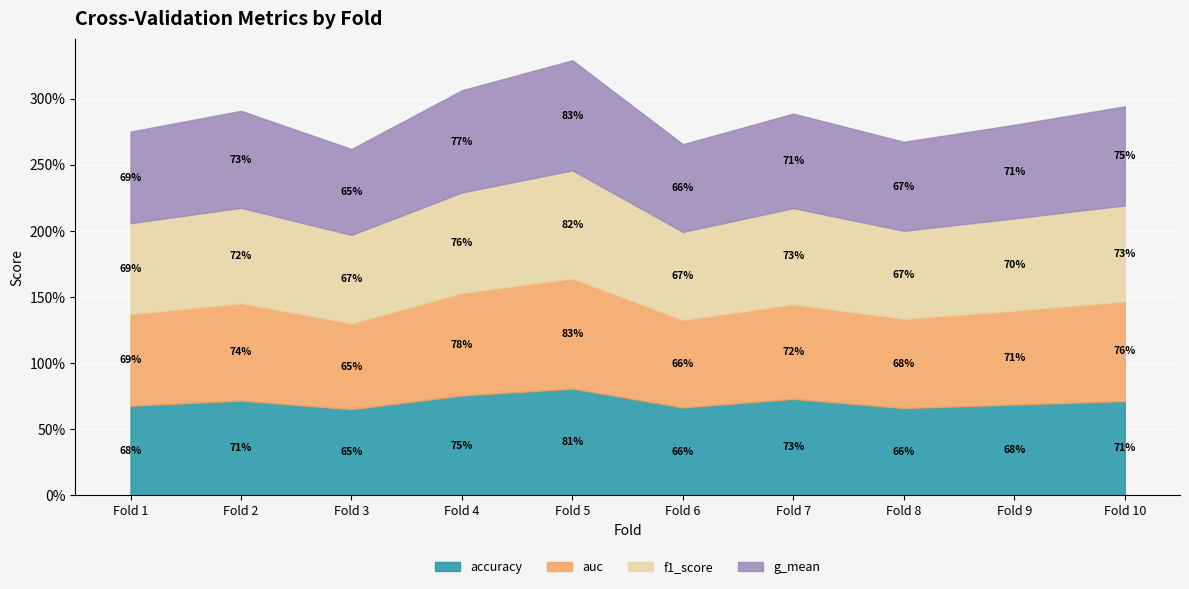

How many distinct data groups are displayed?

4